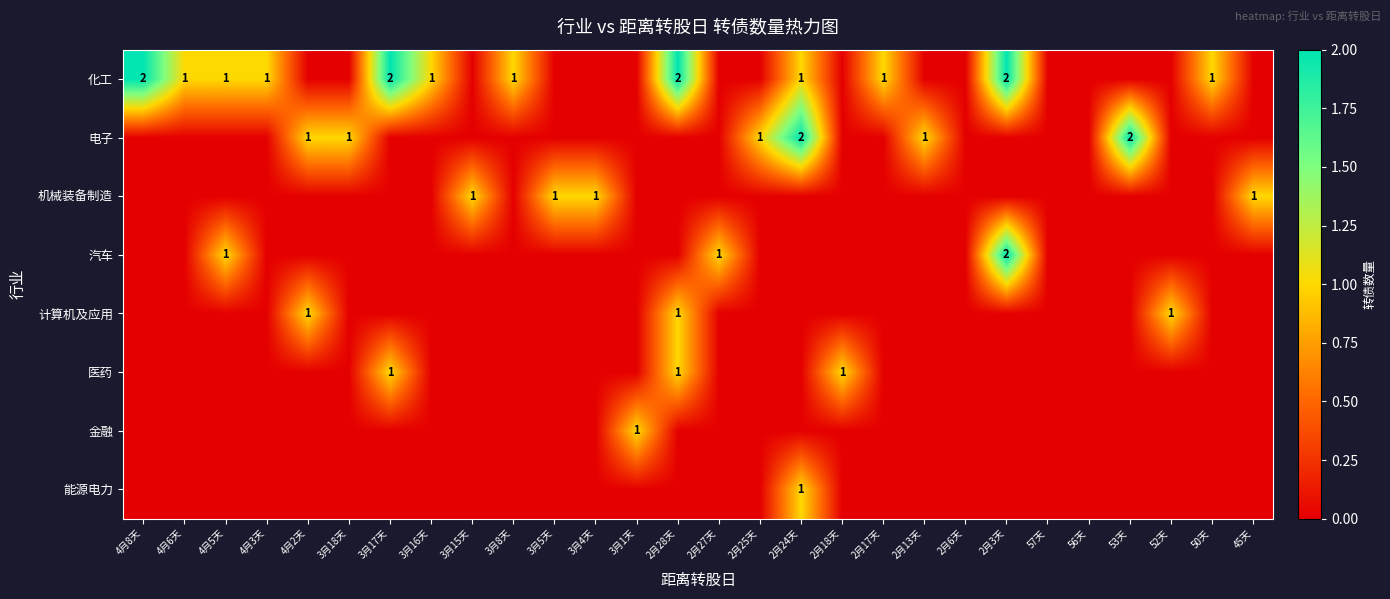

Is it true that 机械装备制造 equals 1 at 3月4天?

True